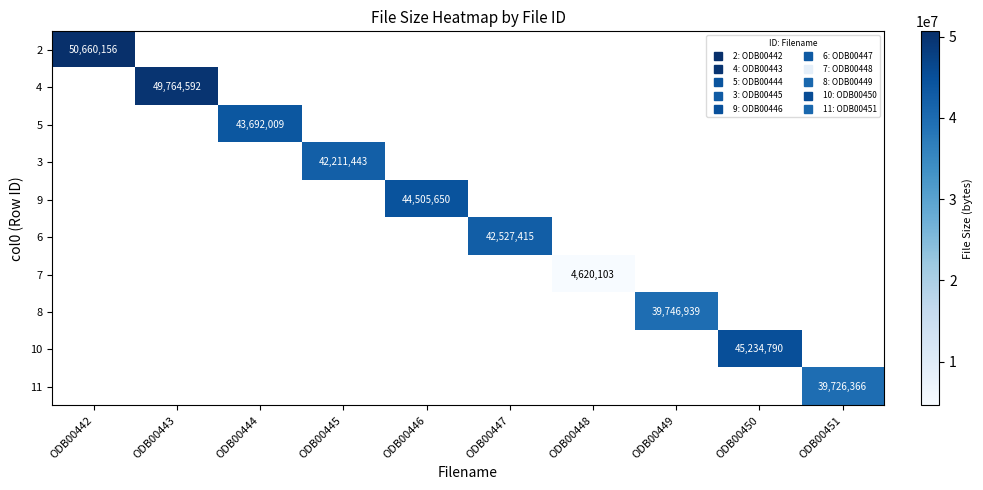

What is the maximum value shown in the chart?

50660156.0